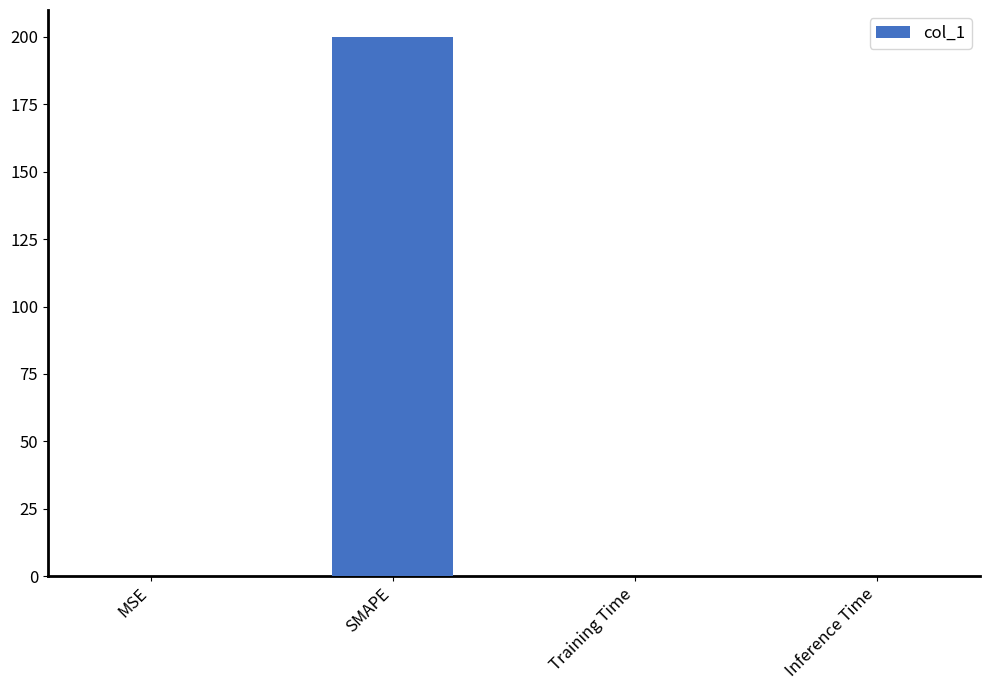

The value at SMAPE is 200.0. True or false?

True